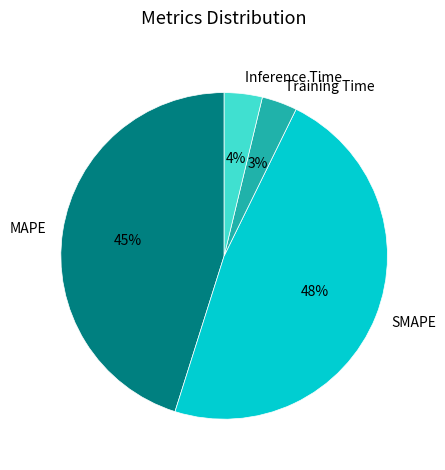

True or false: SMAPE accounts for 38% of the total.

False